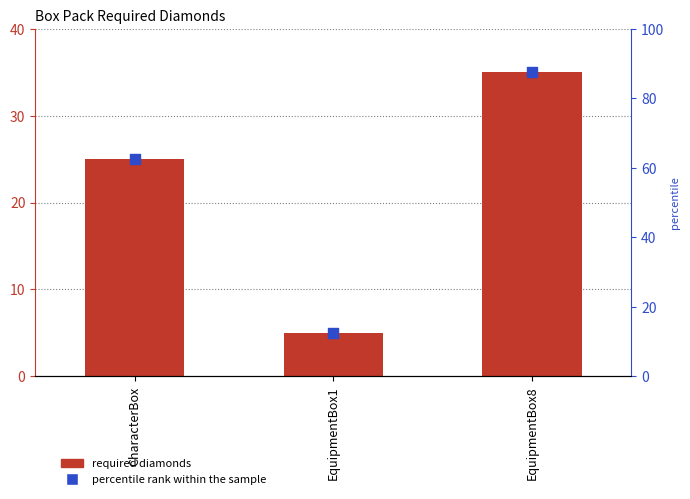

Which series contains the highest Y value?

requiredDiamond|Int